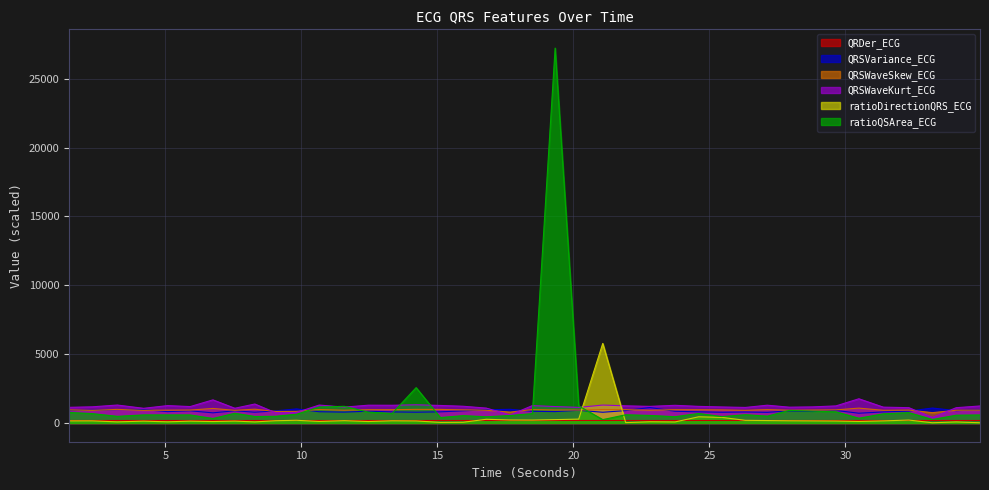

What is the spread (max minus min) of values at 5.0859375?

1179.7